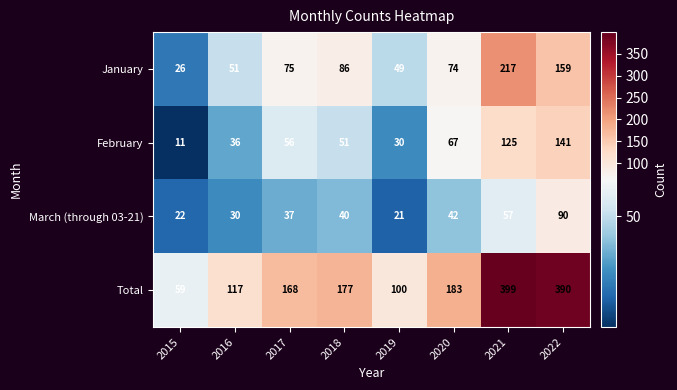

Is it true that Total equals 168 at 2017?

True